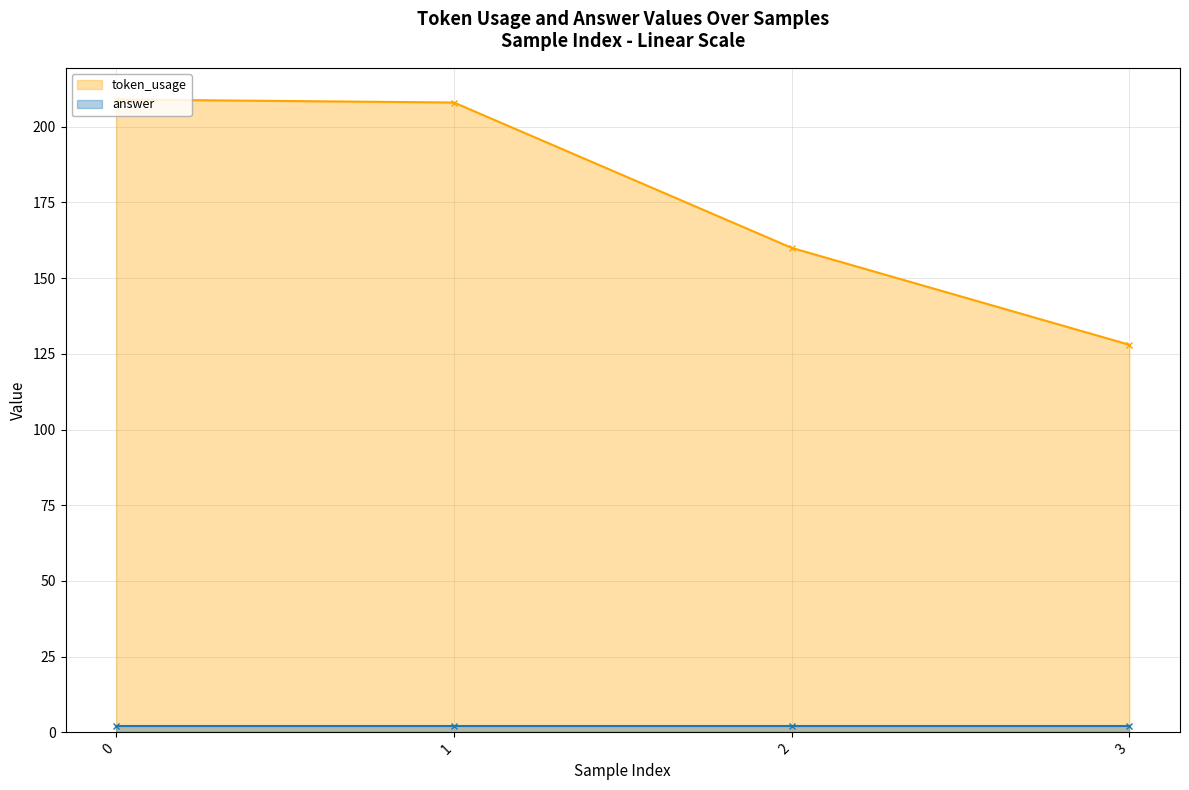

List the labels in order of value, smallest first.

3, 2, 1, 0